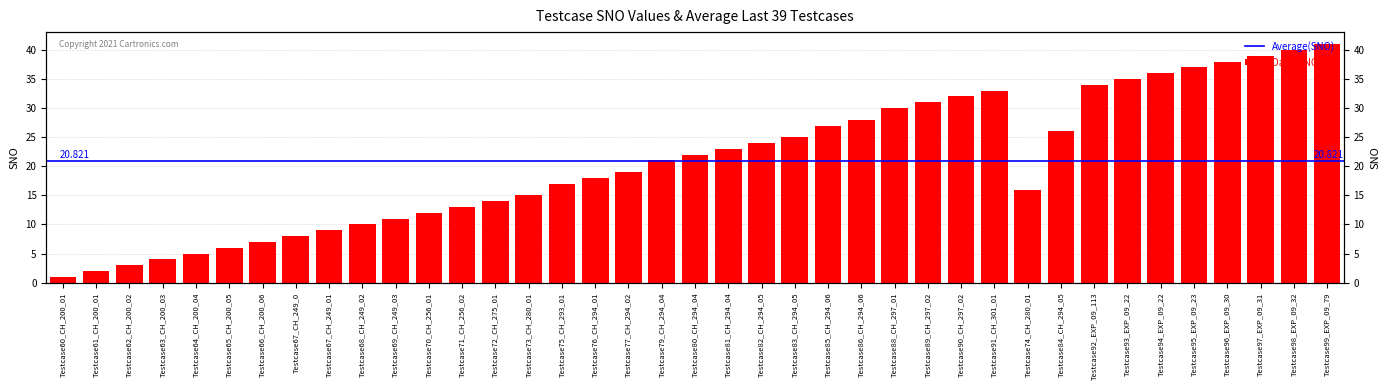

What is the ratio of the value at Testcase61_CH_200_01 to the value at Testcase70_CH_256_01?

0.2